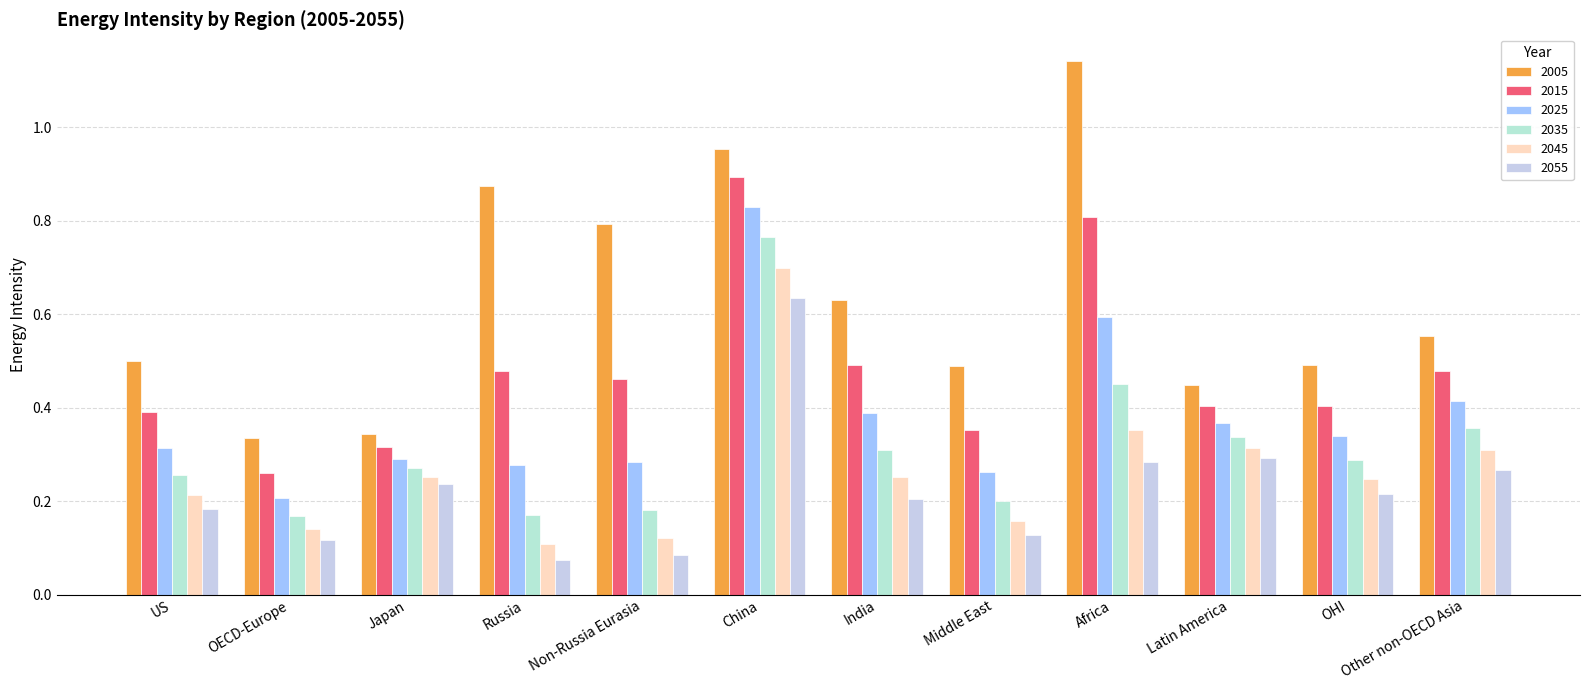

What are all the series names shown in the legend?

2005, 2015, 2025, 2035, 2045, 2055